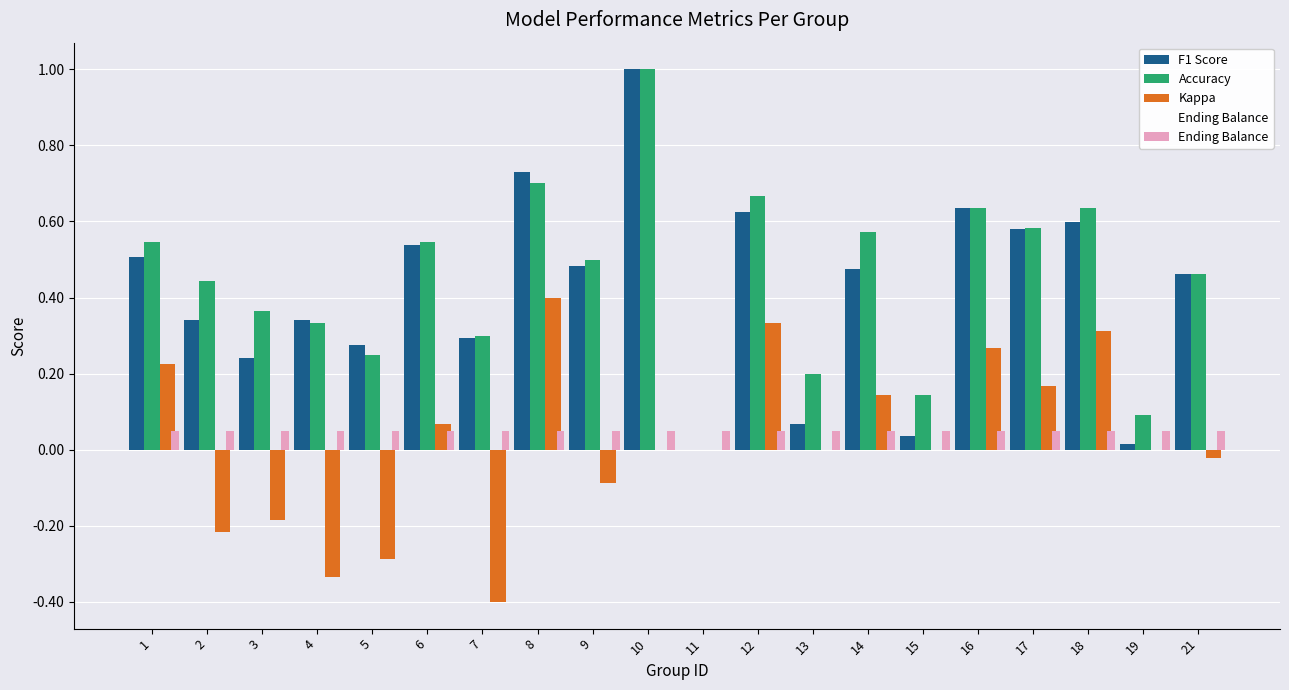

How many groups of bars are there?

20